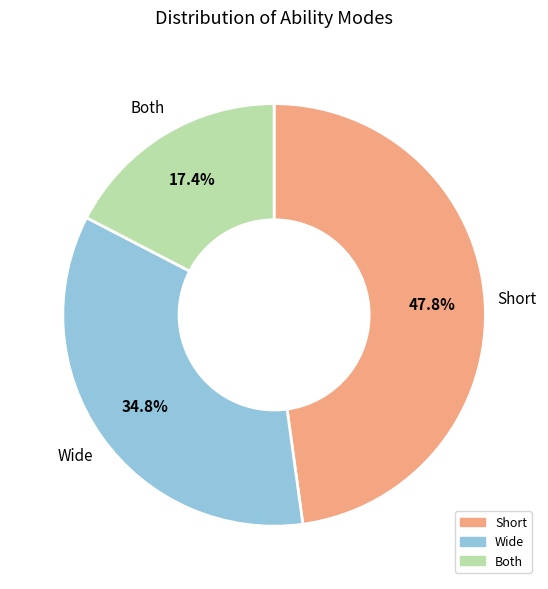

Does any single category account for the majority?

No